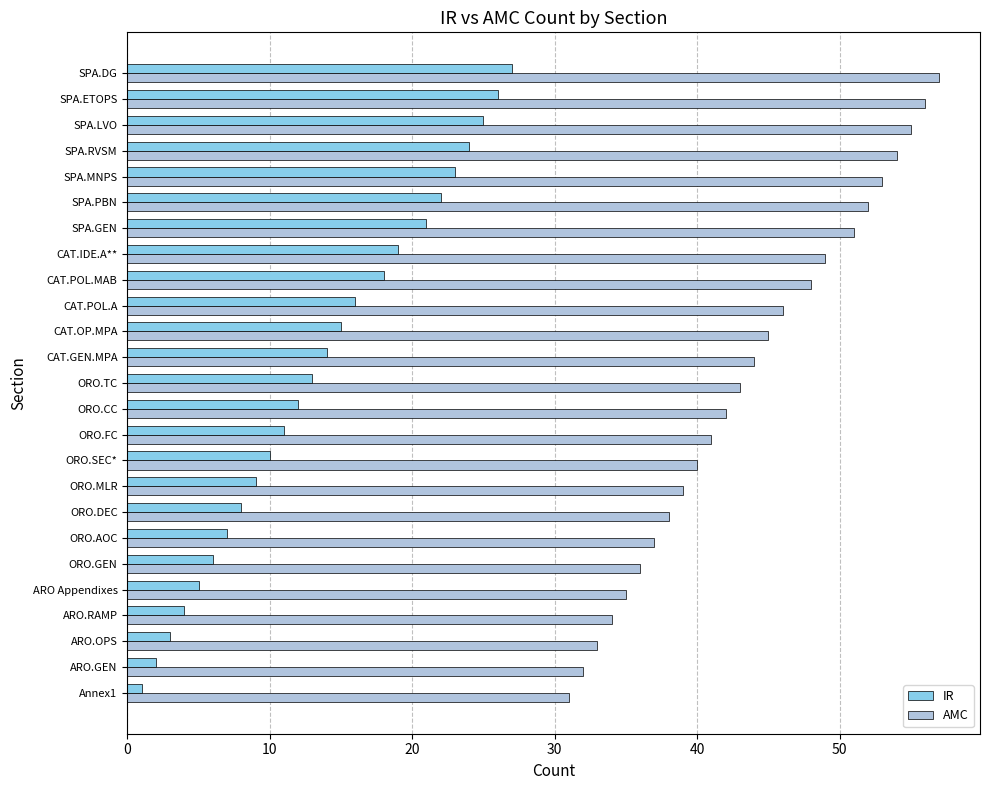

What is the difference between the highest and lowest values at SPA.PBN?

30